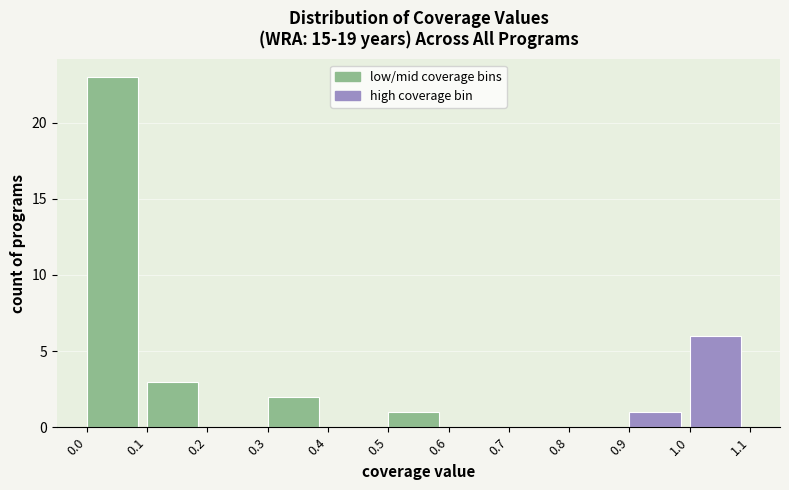

Over which range of the x-axis is the bar tallest?

0.0 to 0.1